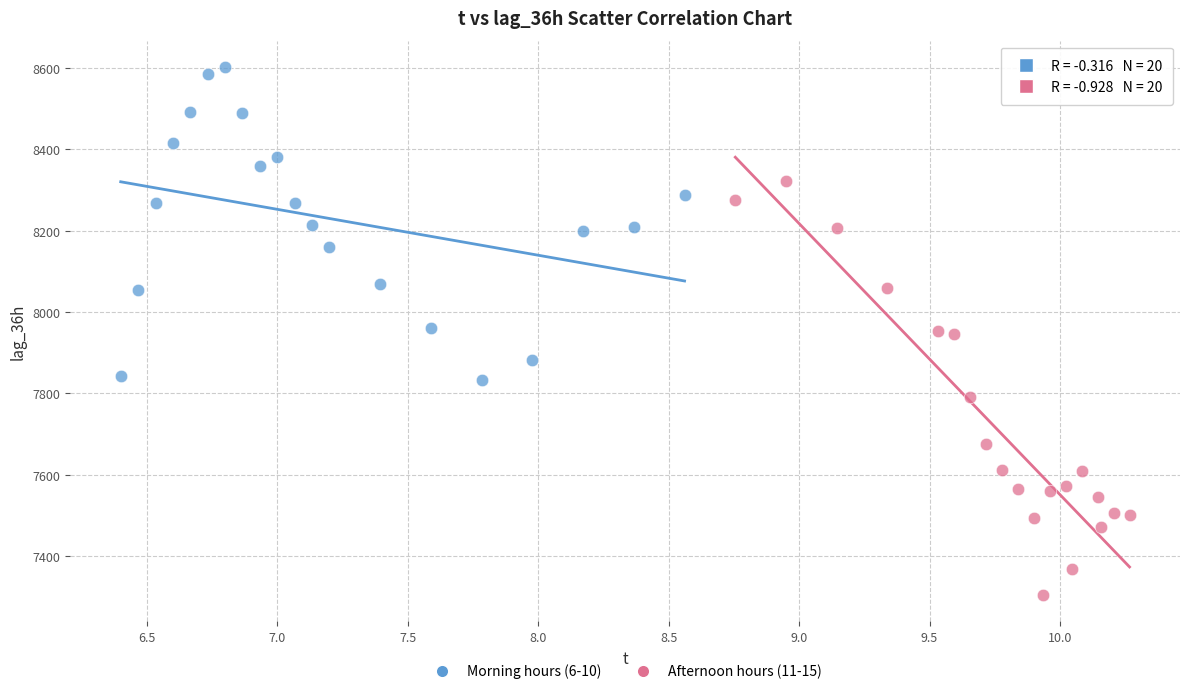

What are all the series names shown in the legend?

Morning hours (6-10), Afternoon hours (11-15)